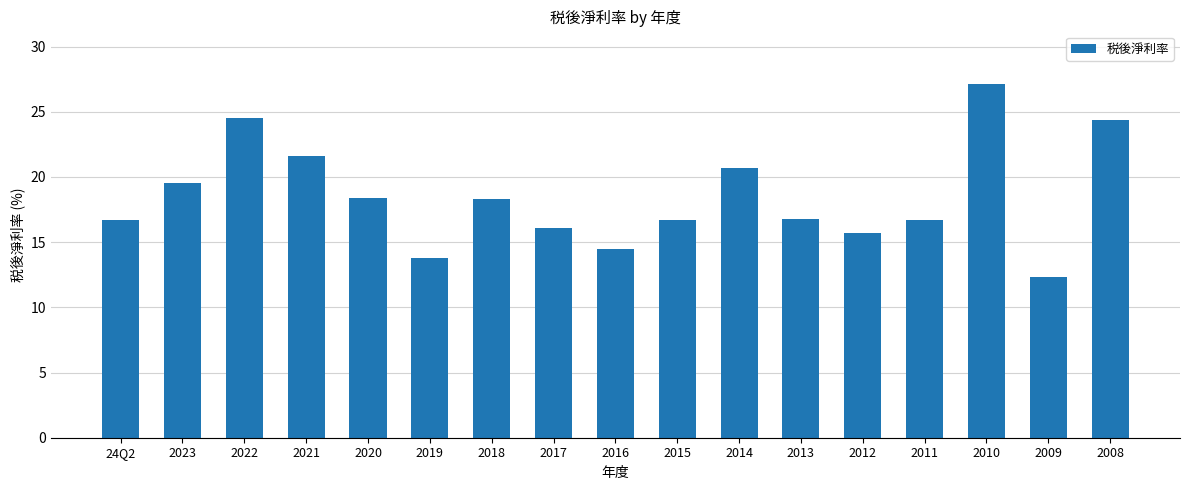

How many bars are there in total?

17